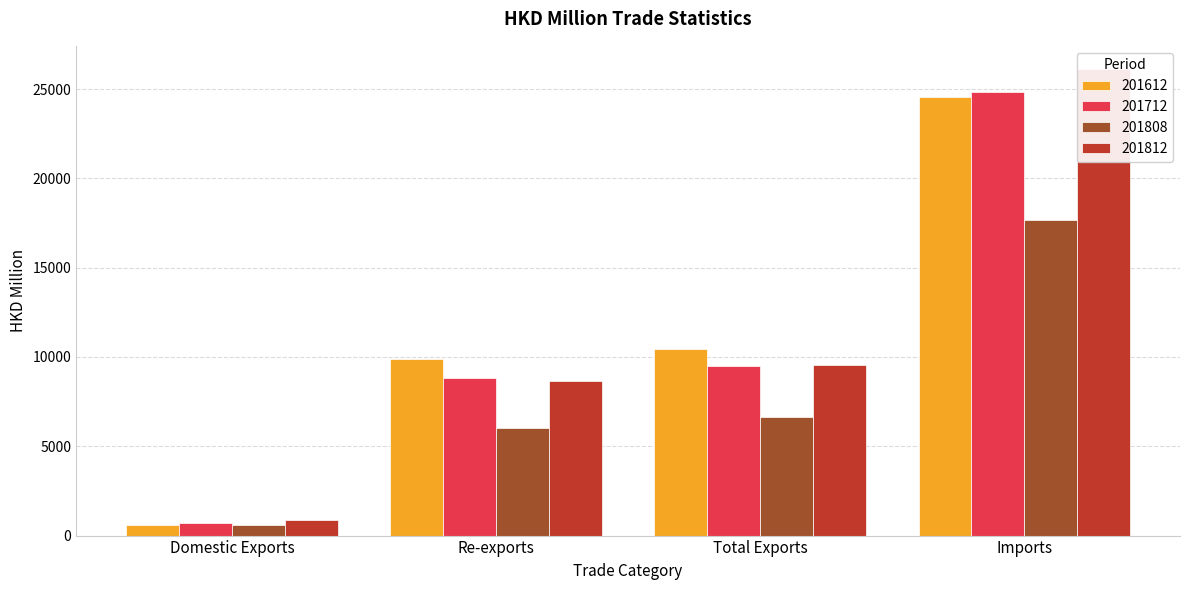

What is the sum of the 201808 values at Total Exports and Imports?

24294.0